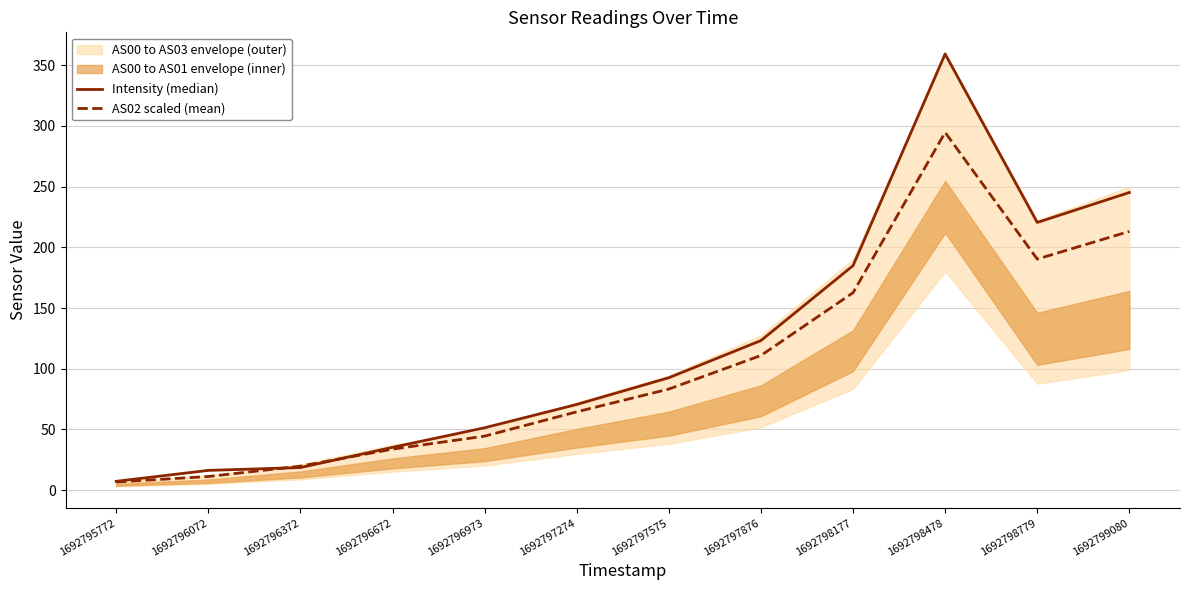

Is it true that AS02 scaled (mean) equals 6.8 at 1692795772?

True